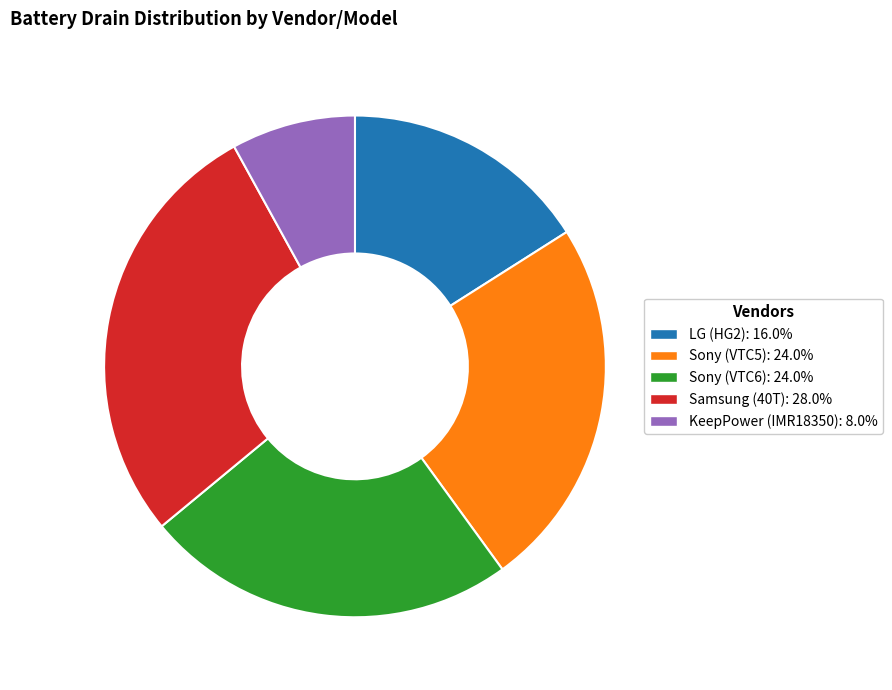

How many slices are in this pie chart?

5